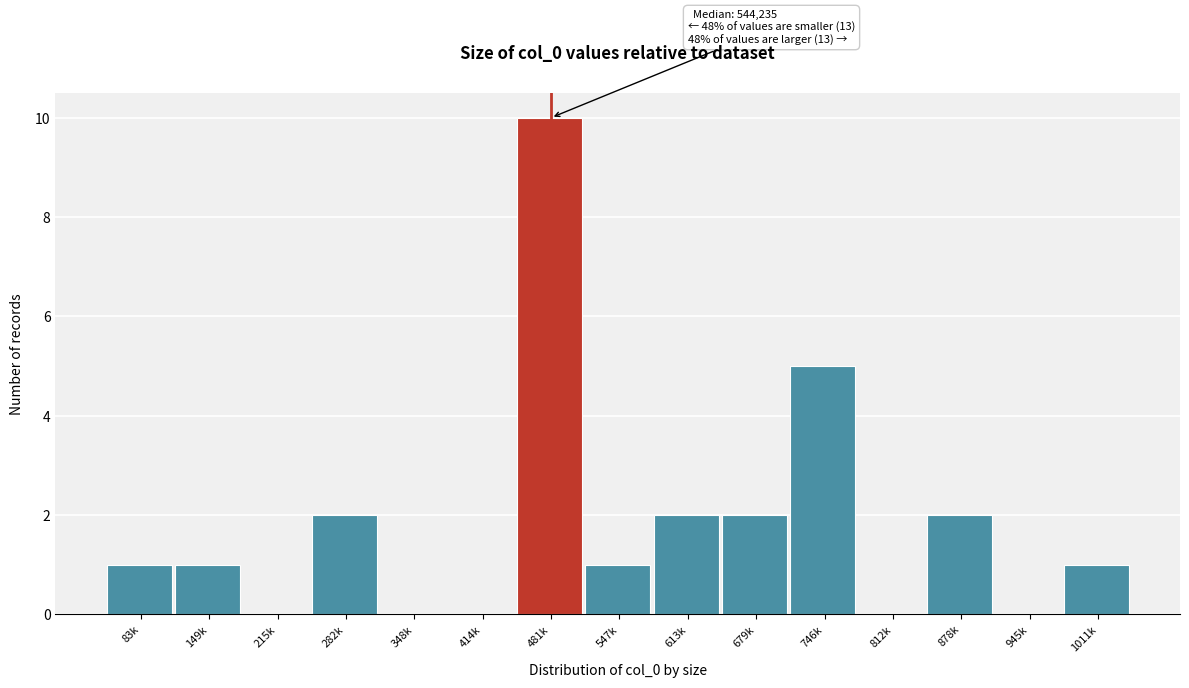

Reading left to right, extract all data points from this chart.

83k=1	149k=1	215k=0	282k=2	348k=0	414k=0	481k=10	547k=1	613k=2	679k=2	746k=5	812k=0	878k=2	945k=0	1011k=1